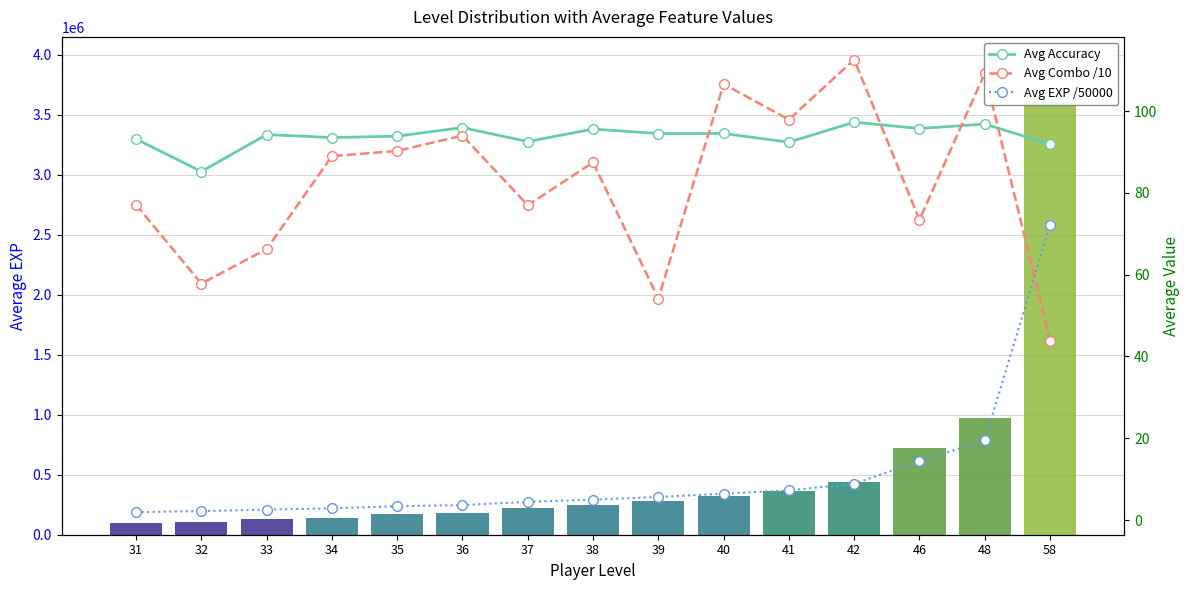

Reading left to right, list all the values displayed in this chart.

Avg Accuracy: 31=93.2	32=85.2	33=94.2	34=93.5	35=93.8	36=96.0	37=92.5	38=95.6	39=94.5	40=94.5	41=92.4	42=97.3	46=95.7	48=96.8	58=91.9
Avg Combo /10: 31=77.1	32=57.8	33=66.2	34=89.0	35=90.2	36=94.0	37=77.0	38=87.5	39=54.1	40=106.6	41=97.9	42=112.6	46=73.4	48=109.2	58=43.8
Avg EXP /50000: 31=1.9	32=2.2	33=2.5	34=2.9	35=3.4	36=3.7	37=4.4	38=5.0	39=5.6	40=6.5	41=7.2	42=8.9	46=14.4	48=19.5	58=72.1